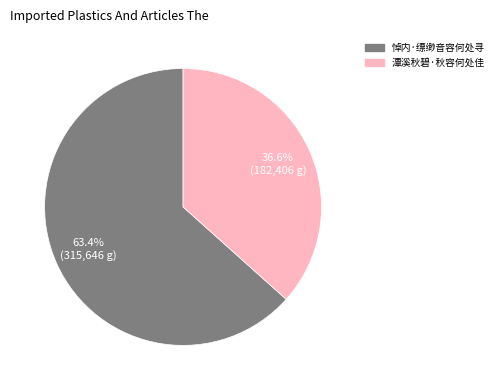

Which category has the biggest portion of the pie?

悼内·缥缈音容何处寻